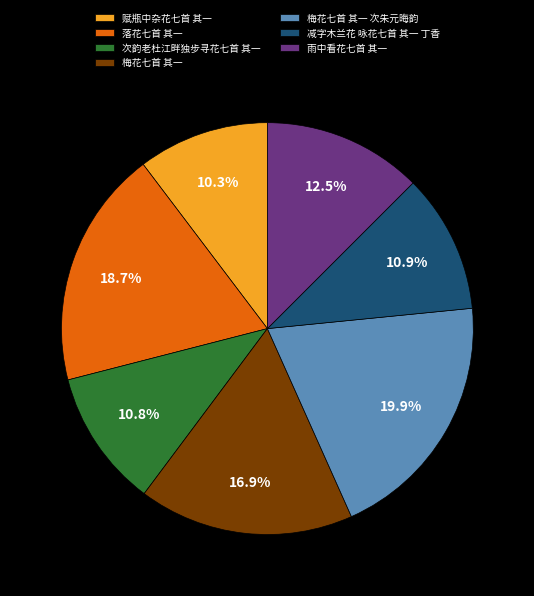

Does any single category account for the majority?

No